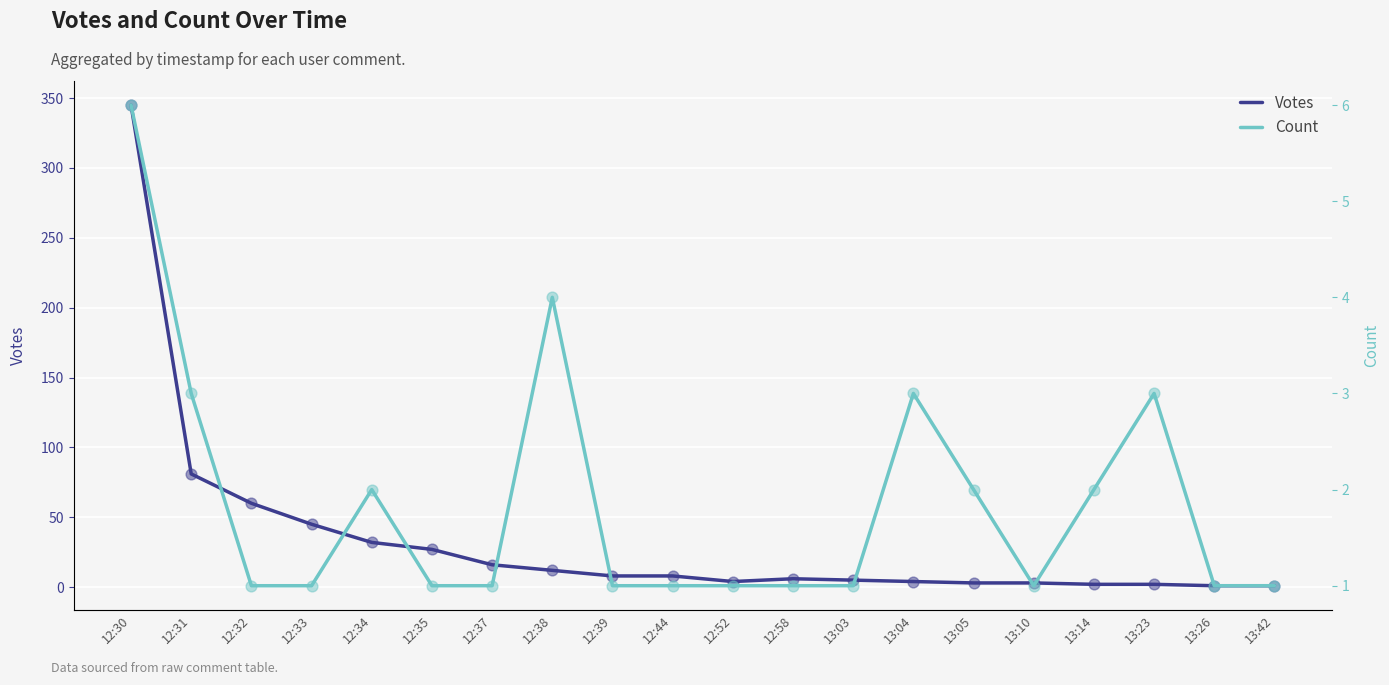

What is the total value across all series at 12:35?

28